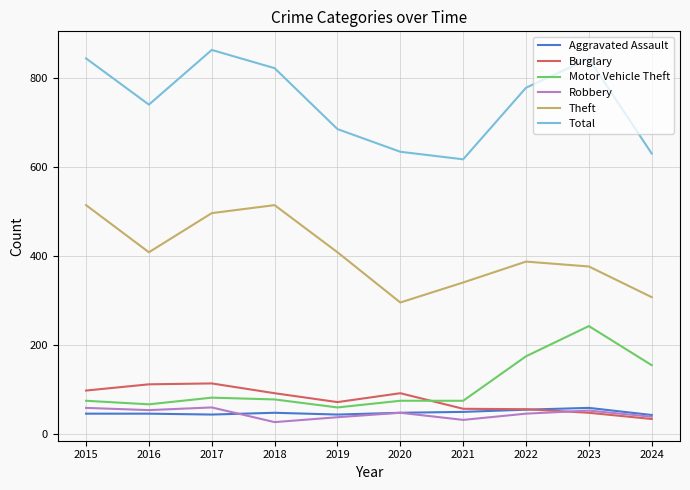

True or false: Total and Theft cross at least once.

False